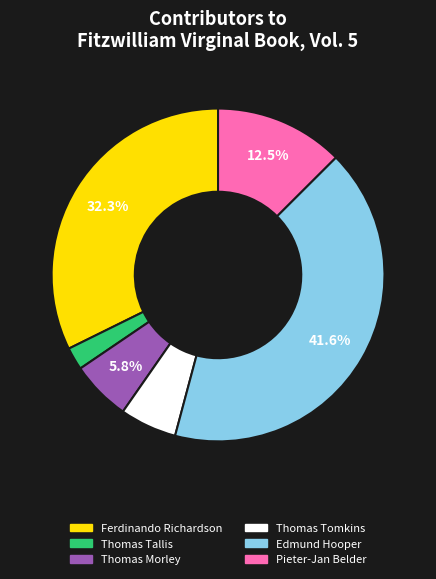

Which slice is the largest?

Edmund Hooper